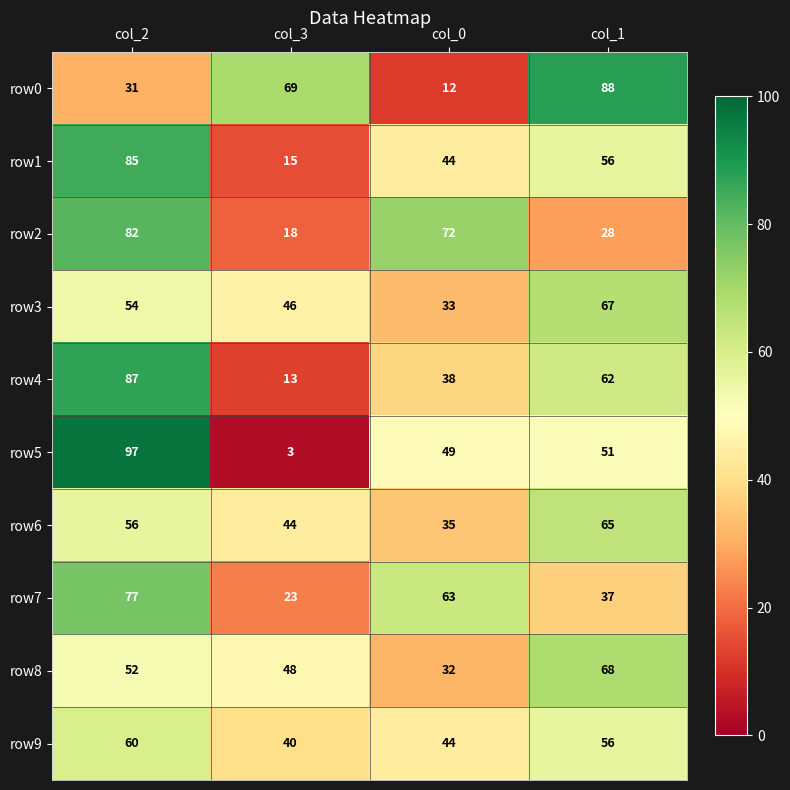

True or false: row1 has a value of 33 at col_1.

False